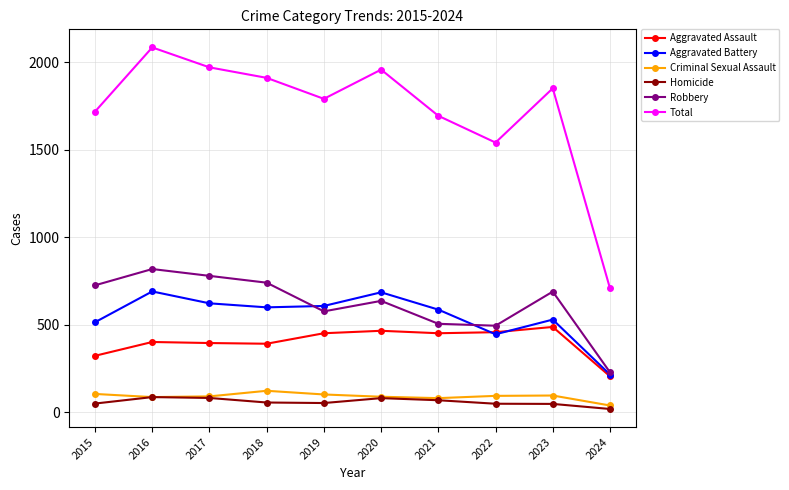

Is it true that Total equals 1255 at 2017?

False